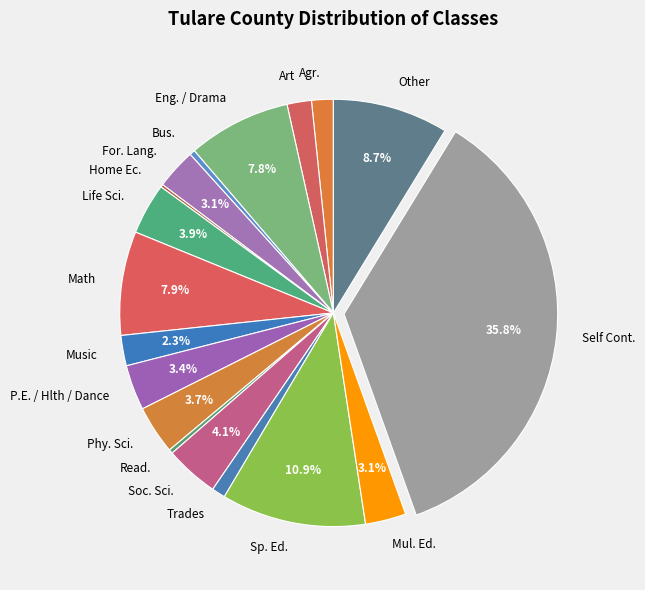

To the nearest percent, what percentage of the pie is Music?

2%